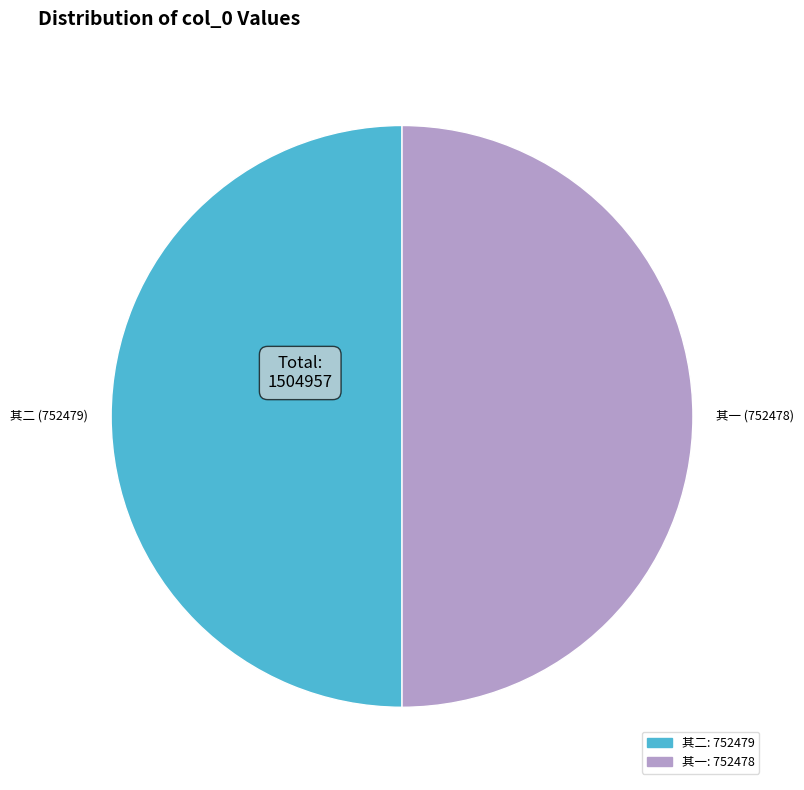

True or false: 其一 (752478) accounts for 50% of the total.

True